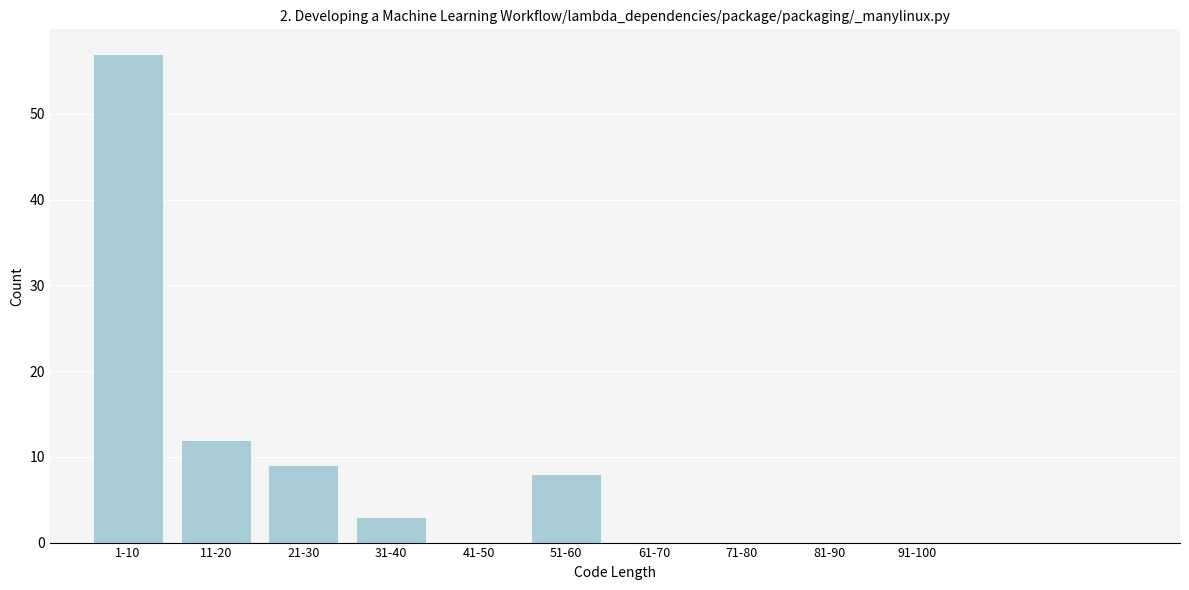

Reading left to right, transcribe all the data shown in this chart.

1-10=57	11-20=12	21-30=9	31-40=3	41-50=0	51-60=8	61-70=0	71-80=0	81-90=0	91-100=0